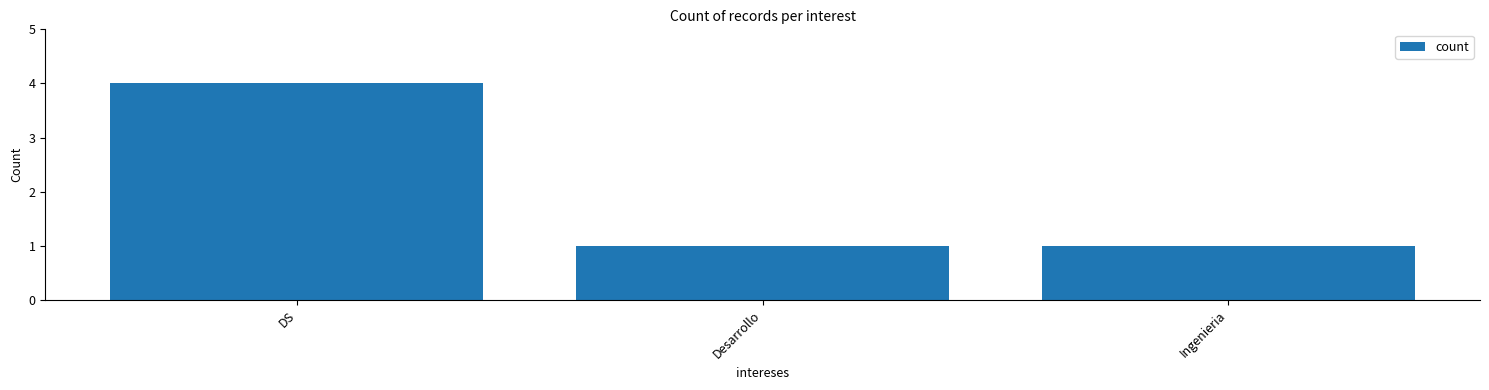

Is it true that the value at Desarrollo is 0?

False